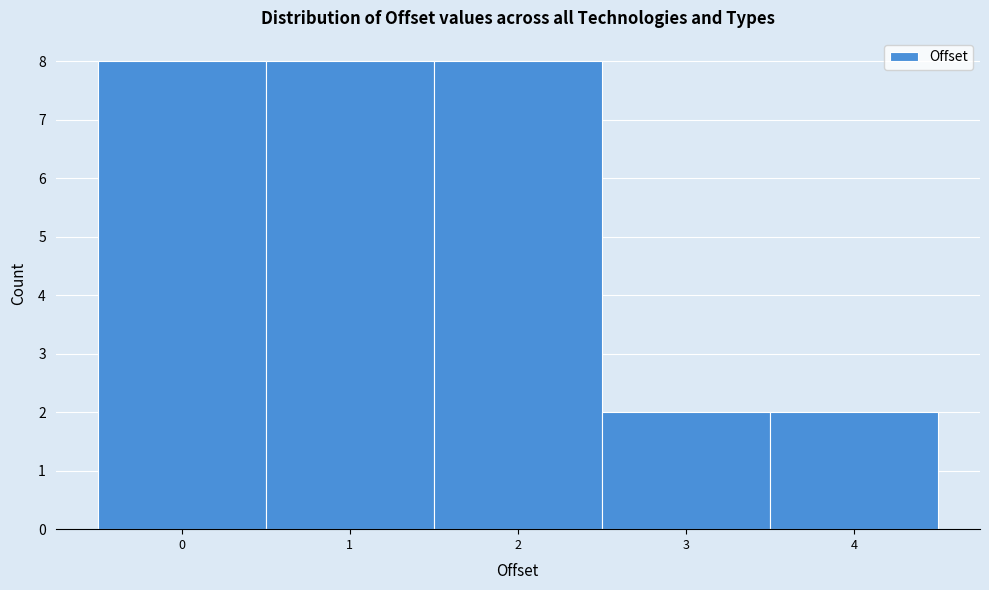

How tall is the bar that spans 2.5 to 3.5 on the x-axis? The values are not printed on the chart, so give them approximately, as read against the axis.

2